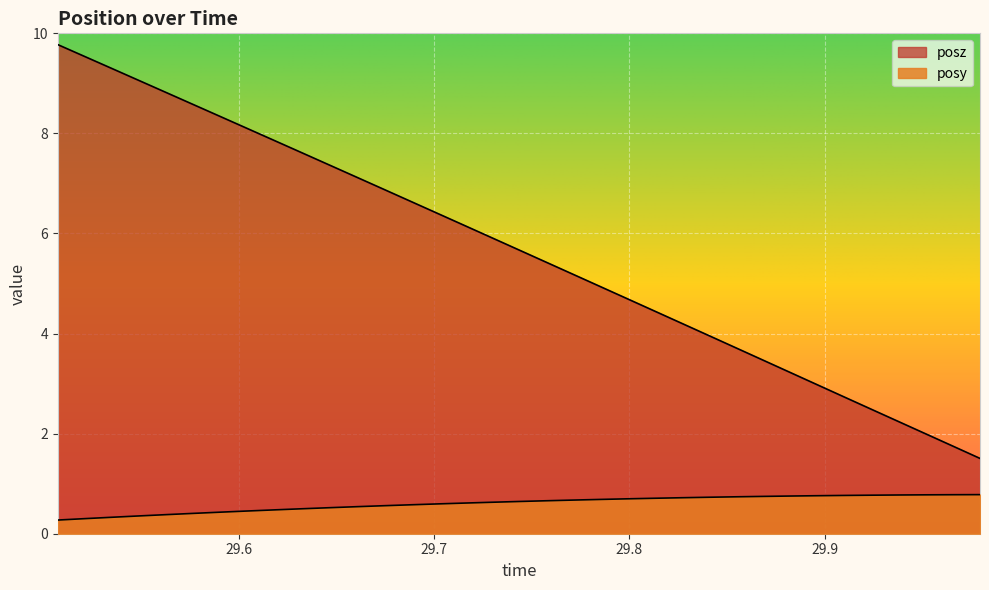

List the series in order of their peak value, highest first.

posz, posy